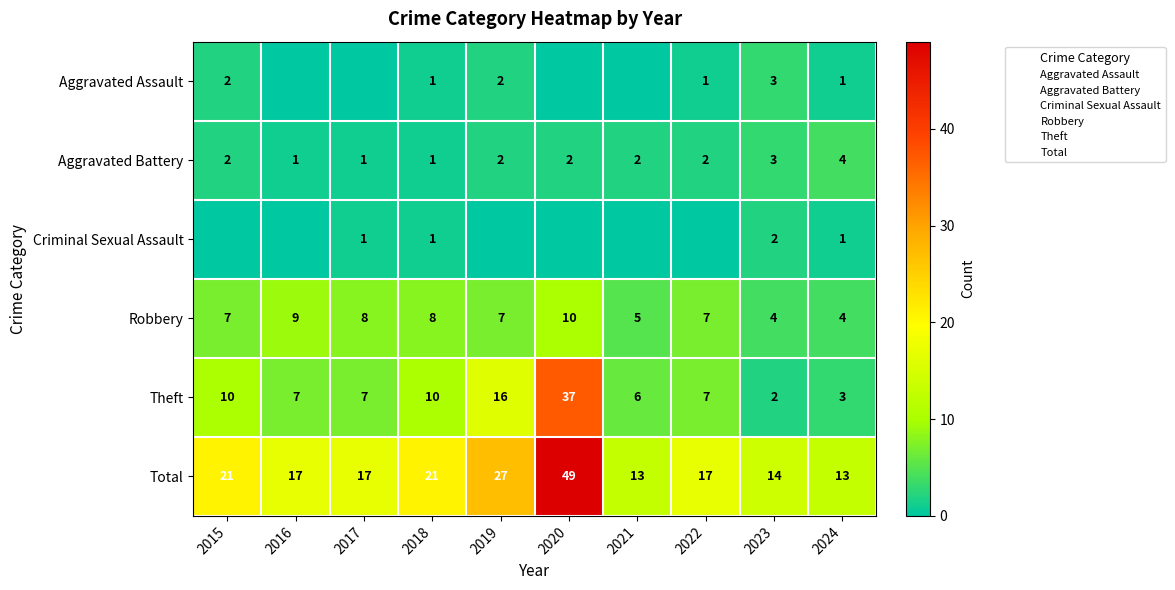

What is the spread (max minus min) of values at 2015?

21